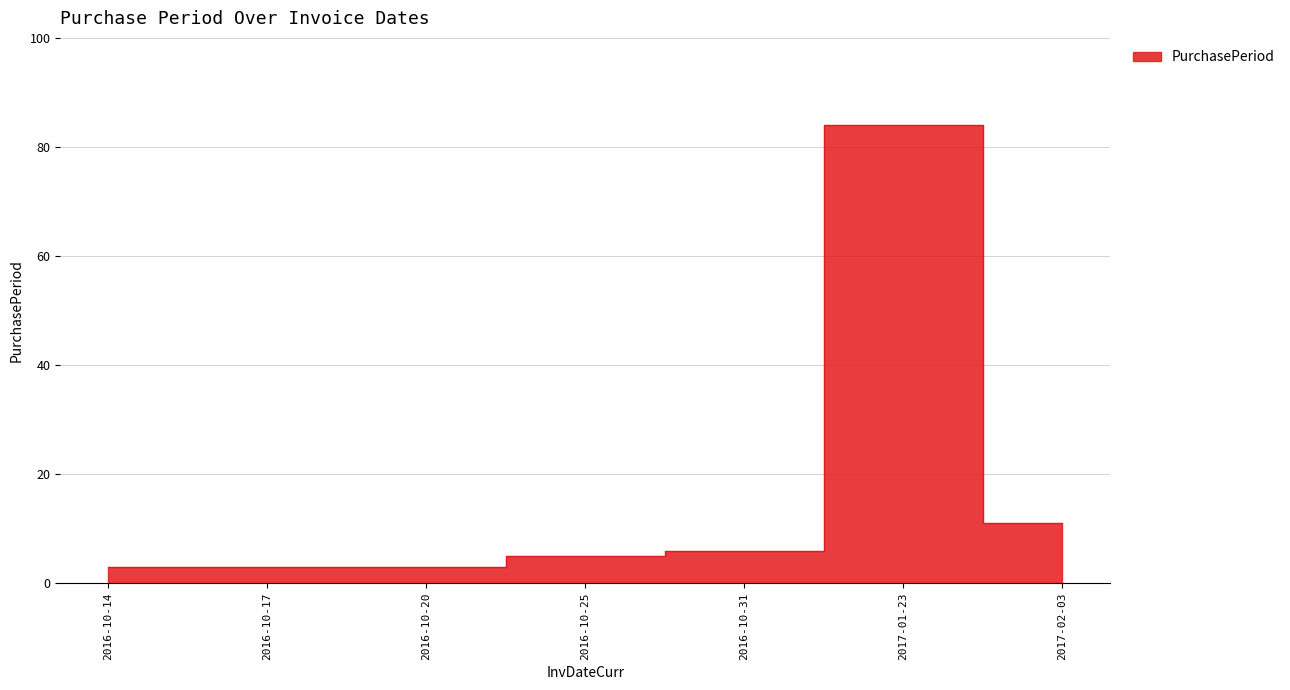

How many lines are shown in the chart?

1